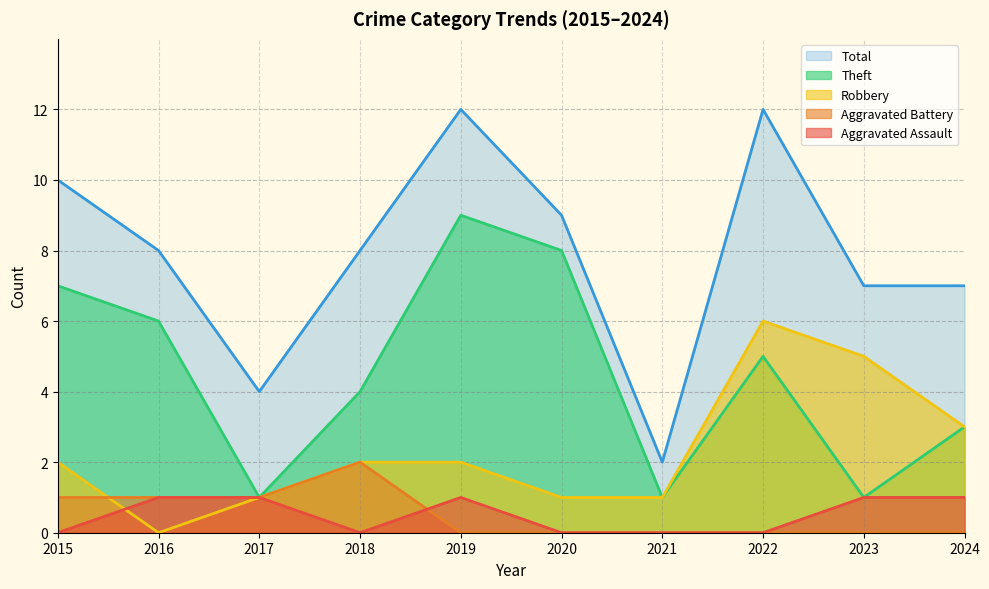

What is the maximum value for Aggravated Battery?

2